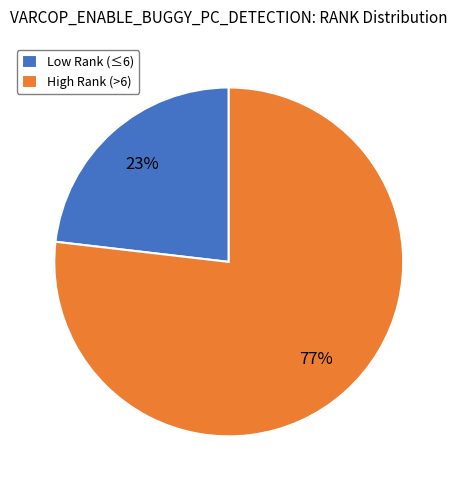

To the nearest percent, what is the average slice percentage?

50%